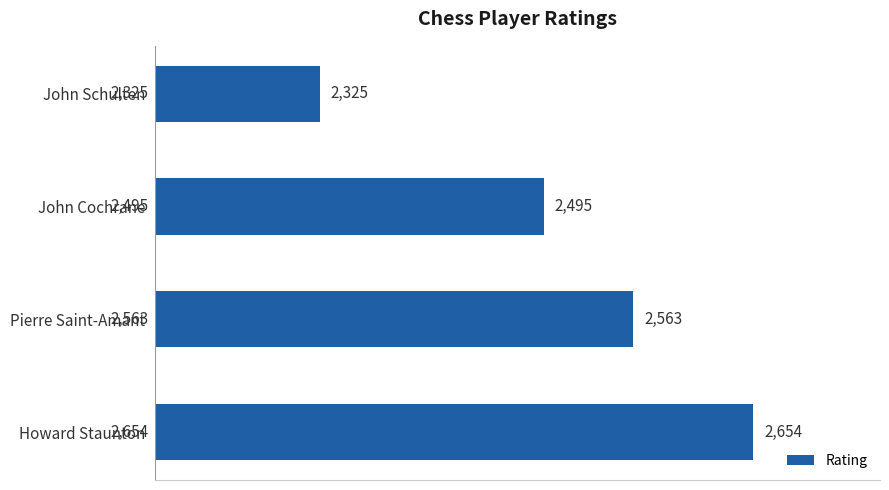

Which label corresponds to the largest value in the chart?

Howard Staunton